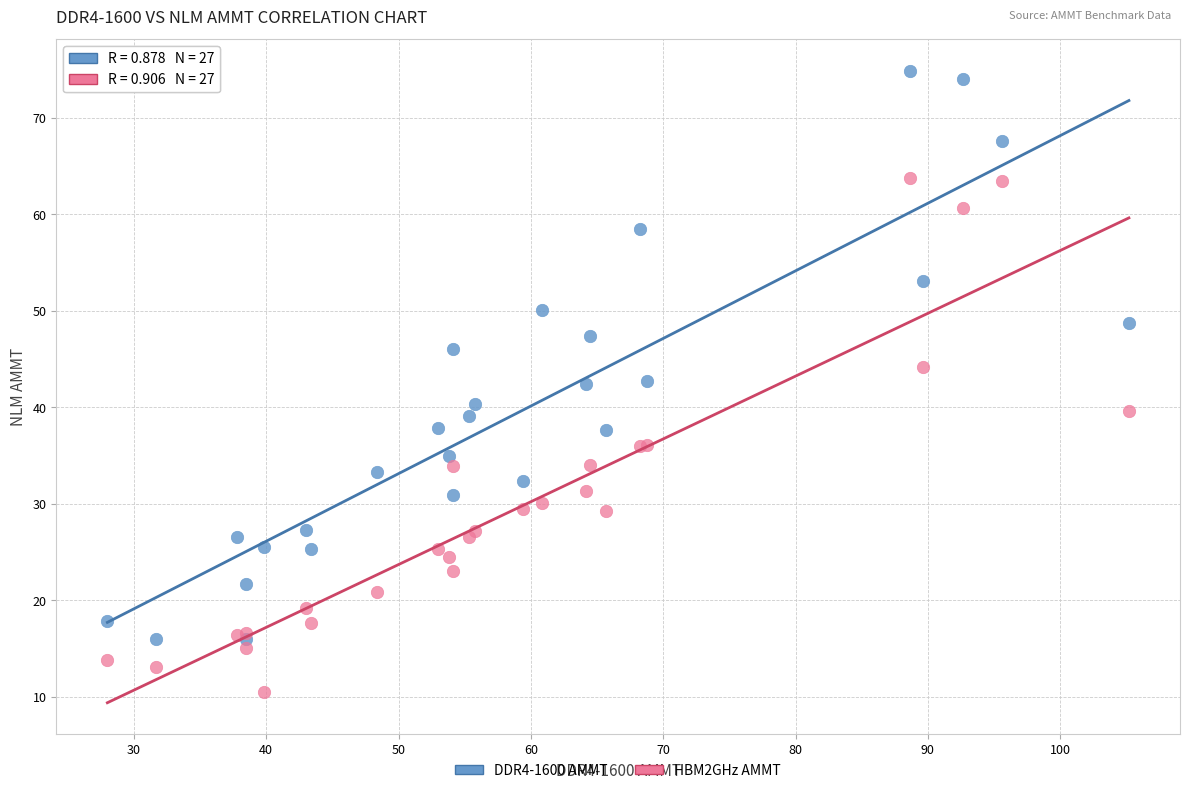

Which series contains the highest Y value?

DDR4-1600 AMMT